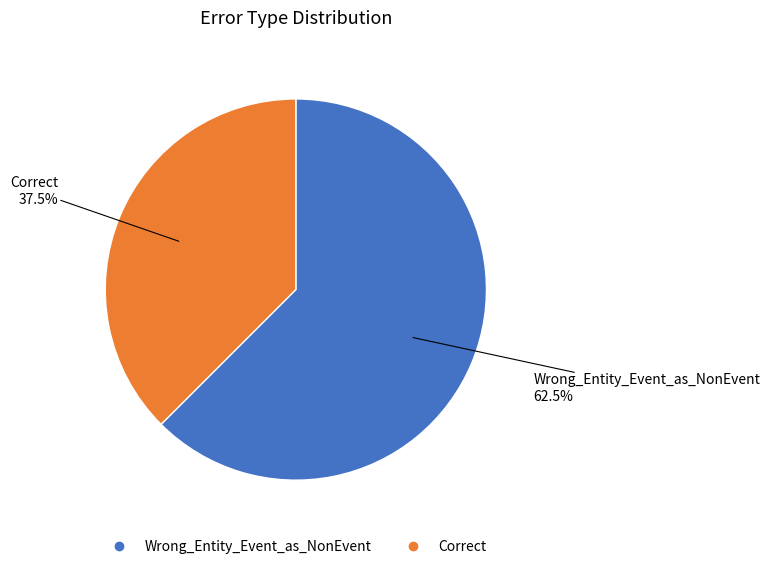

Between Correct and Wrong_Entity_Event_as_NonEvent, which is larger?

Wrong_Entity_Event_as_NonEvent